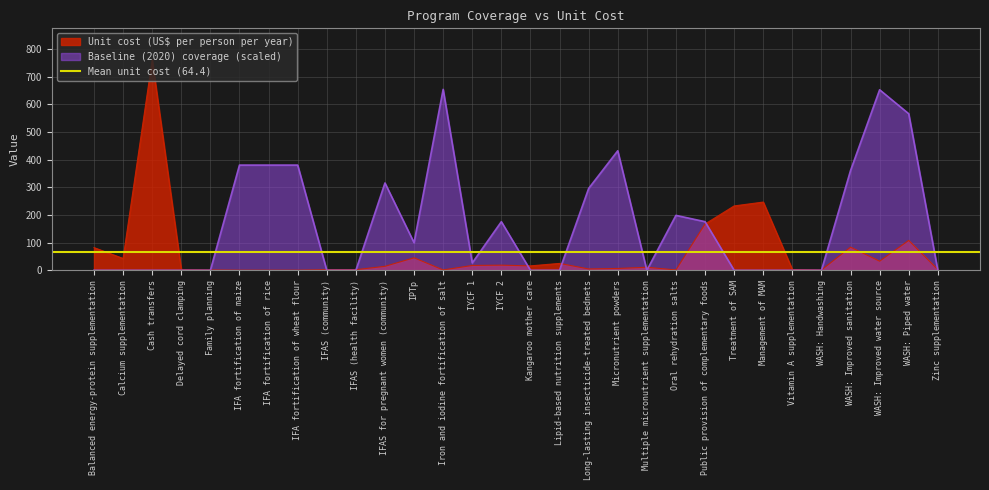

The value of Baseline (2020) coverage at Balanced energy-protein supplementation is 316.7. True or false?

False